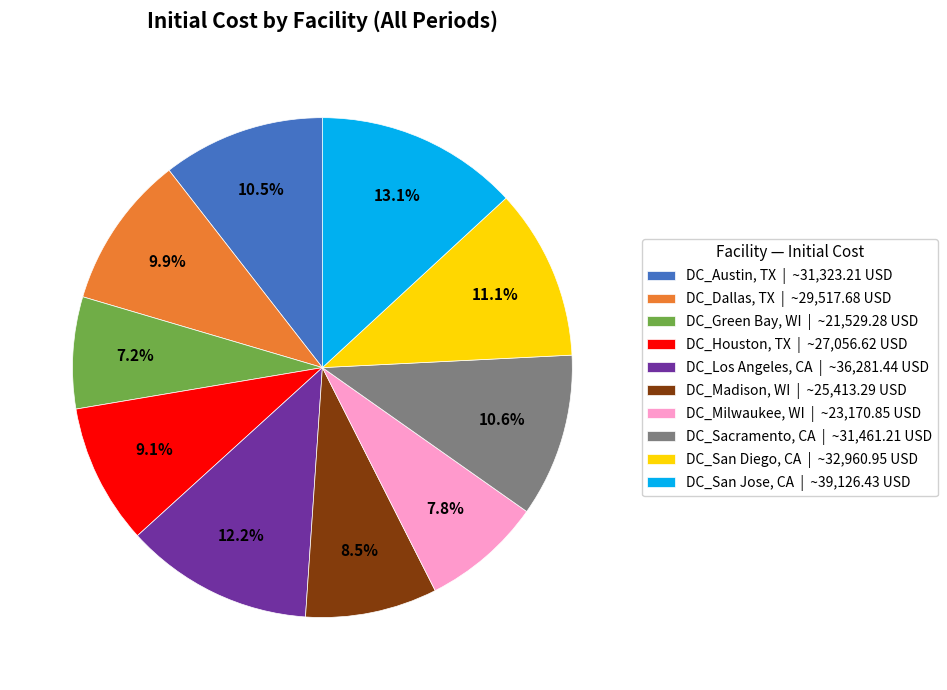

Between DC_Austin, TX and DC_Dallas, TX, which is larger?

DC_Austin, TX